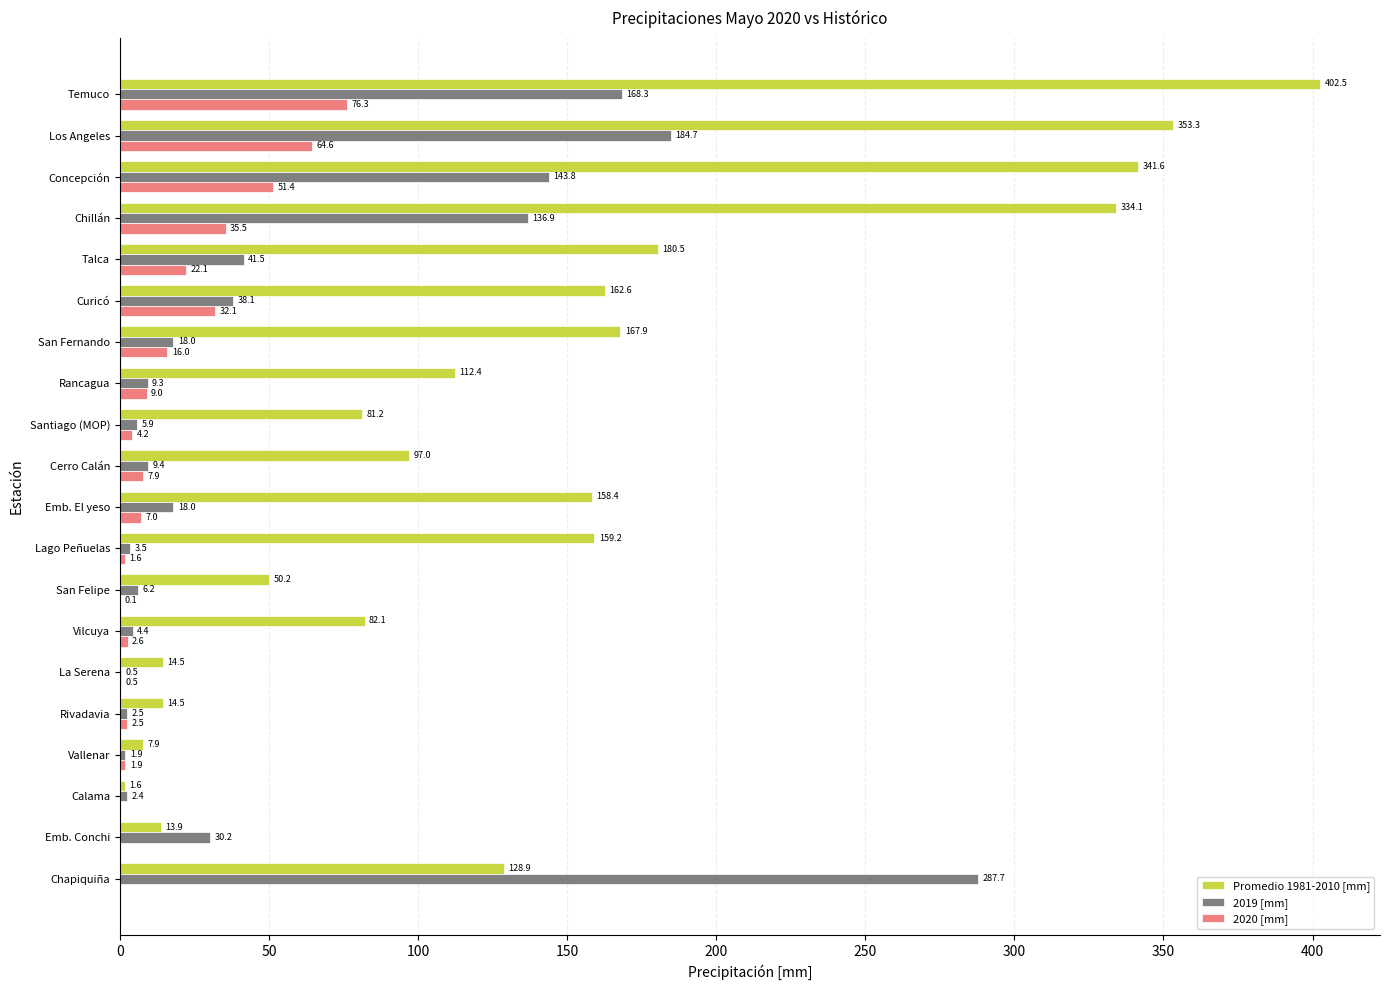

Which series changed the most between Vilcuya and Los Angeles?

Promedio 1981-2010 [mm]